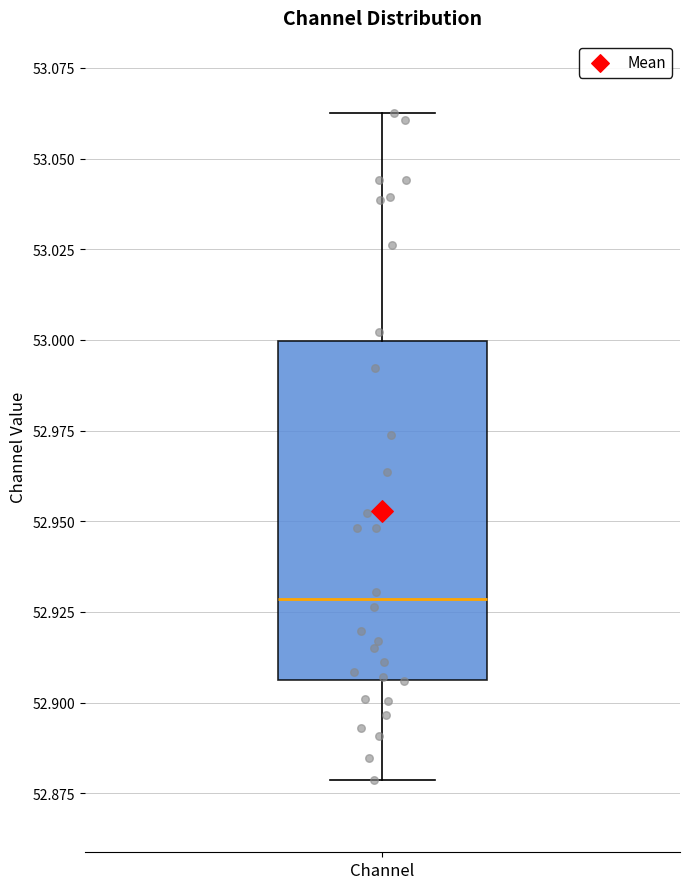

Where does the lower whisker of the box for Channel end on the y-axis? The values are not printed on the chart, so give them approximately, as read against the axis.

52.880